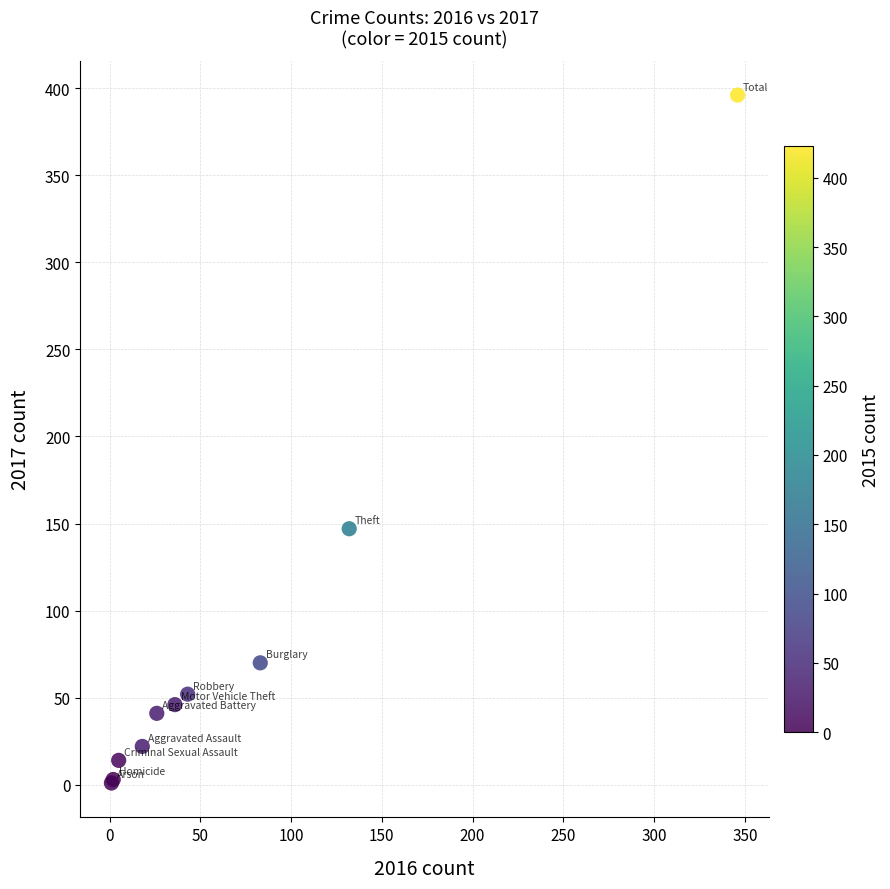

What Y value in the scatter plot is closest to 198?

147